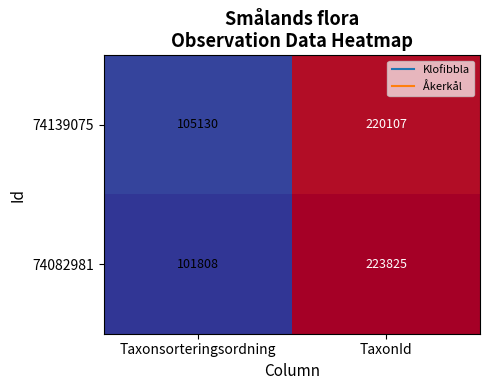

List the series in order of their overall mean, highest first.

74082981, 74139075